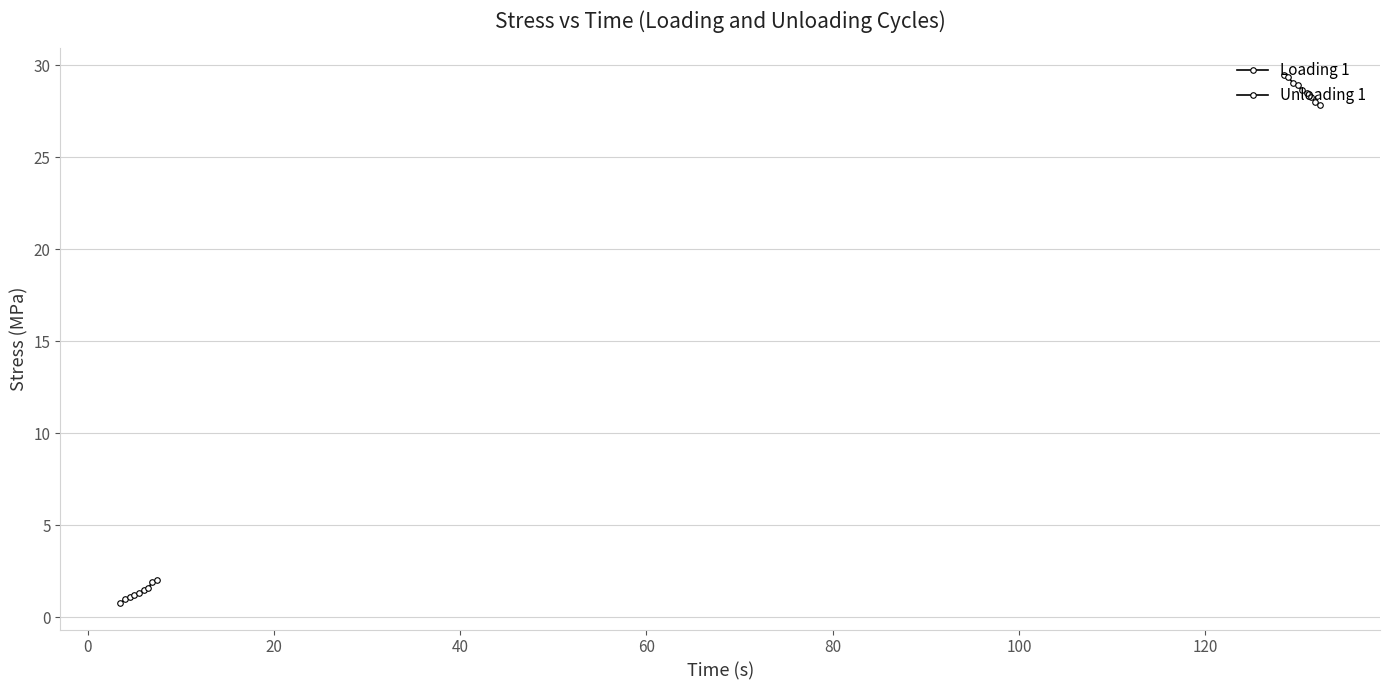

What are all the series names shown in the legend?

Loading 1, Unloading 1